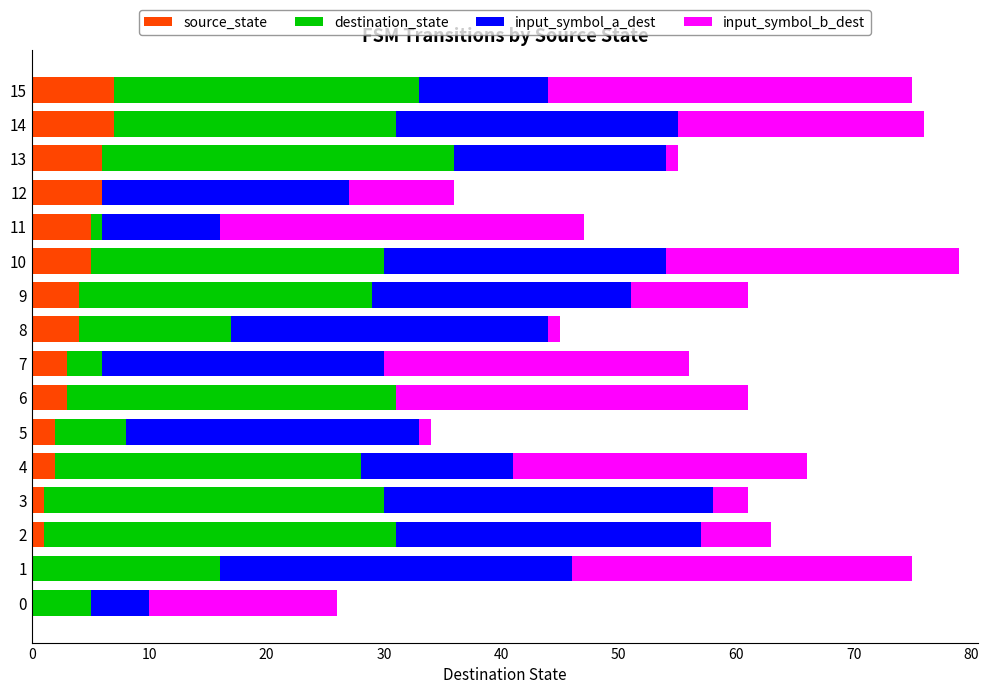

Is it true that source_state equals 7 at 14?

True